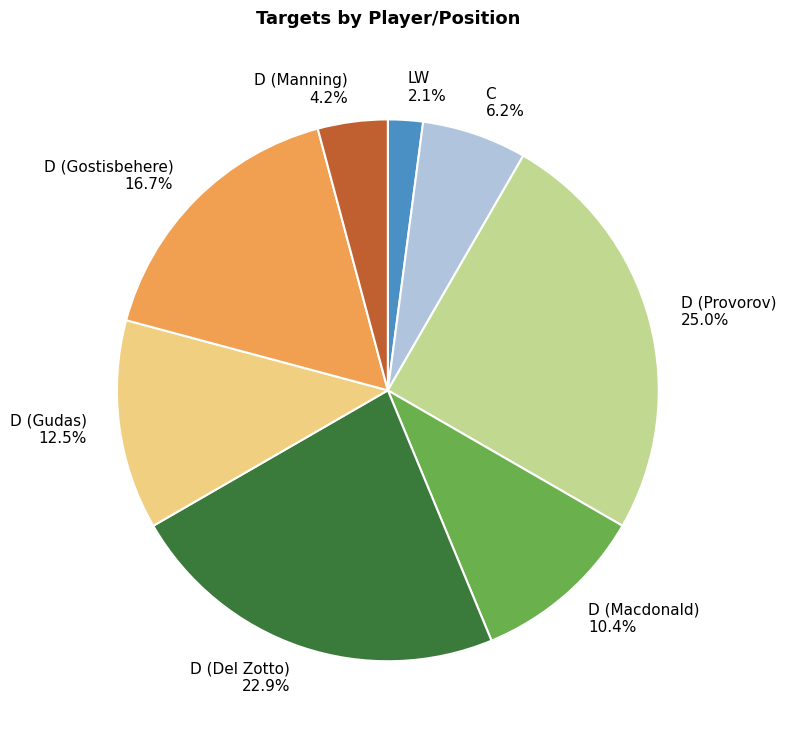

To the nearest percent, what is the average slice percentage?

12%